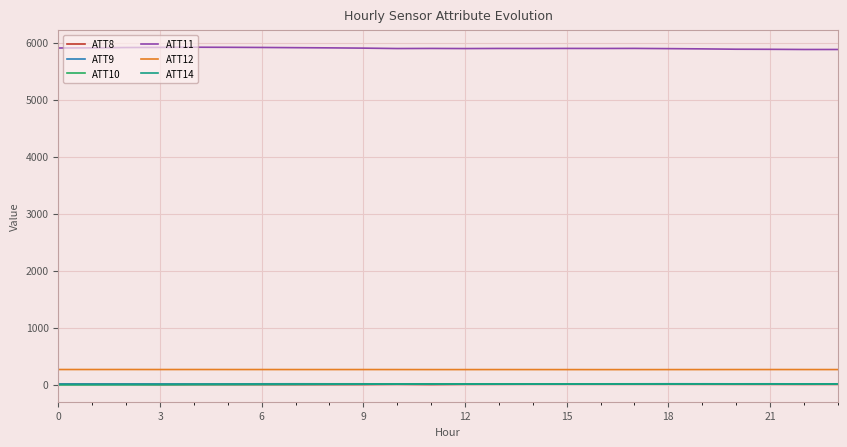

Does the chart display data point markers on the line(s)?

No